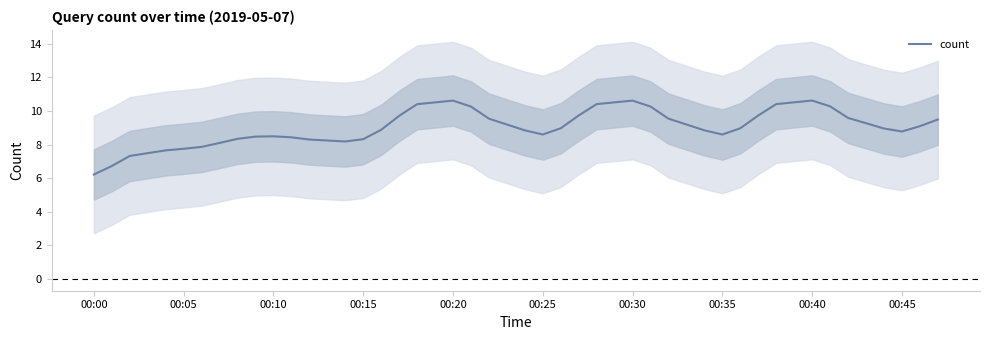

What is the highest value of the count series?

10.6